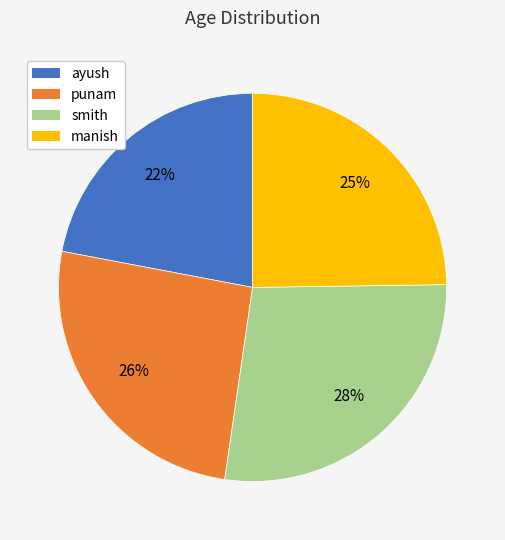

Which category has the biggest portion of the pie?

smith